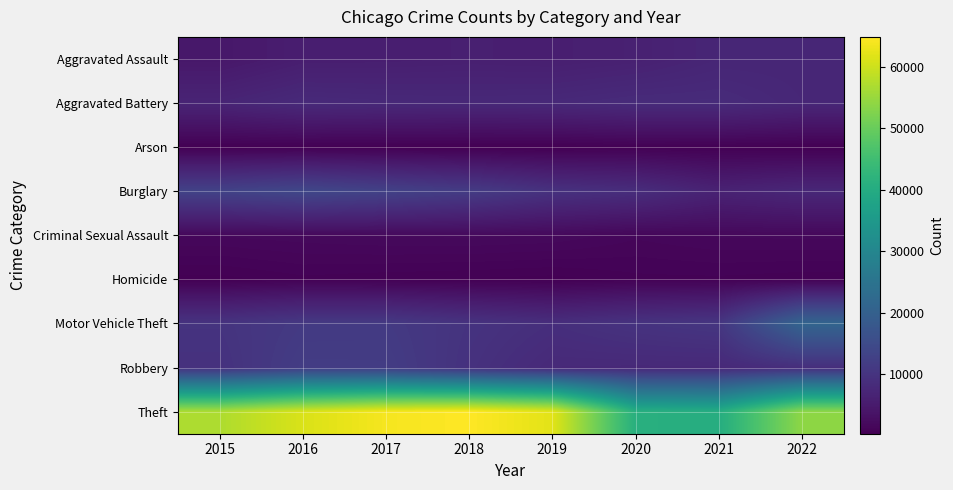

At which category does the chart reach its peak across all series?

2018